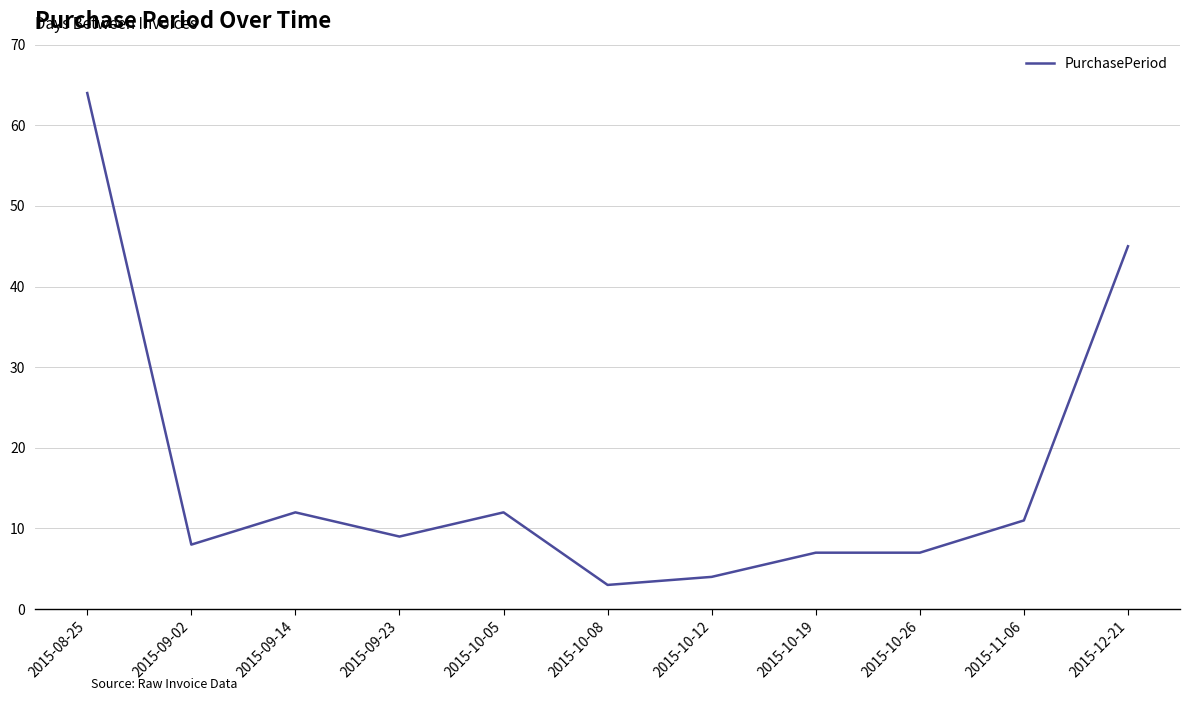

At which category does the data reach its first local valley?

2015-09-02